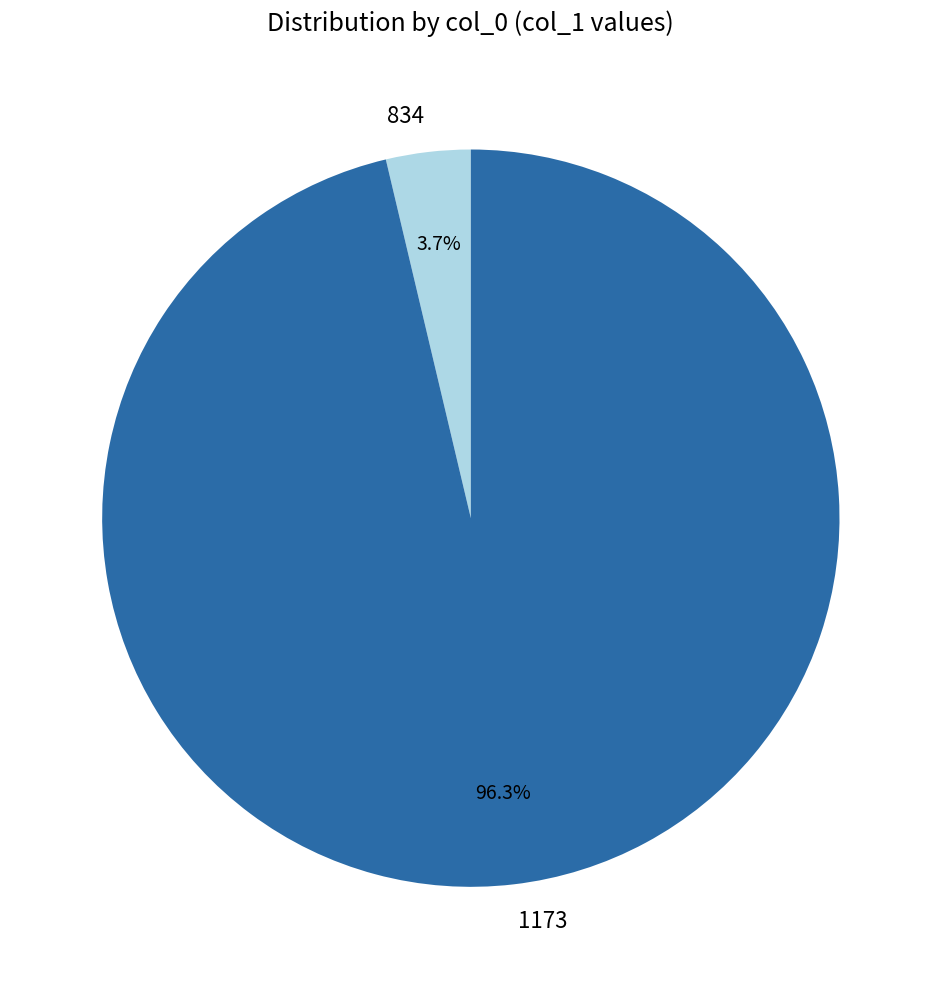

Between 1173 and 834, which is larger?

1173